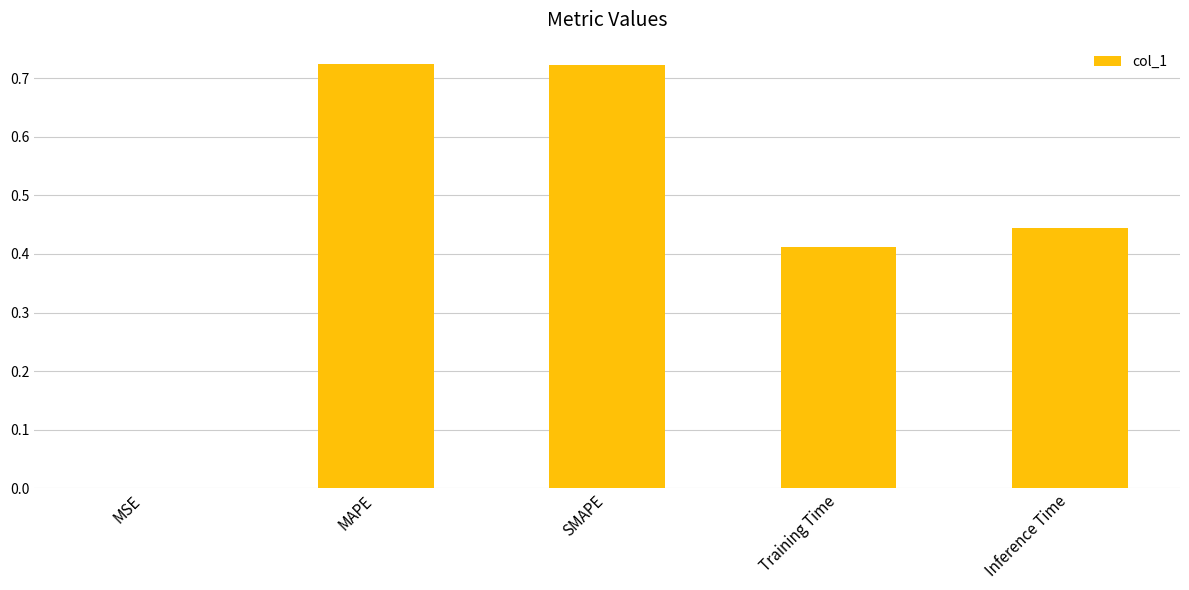

How many categories are shown in the chart?

5